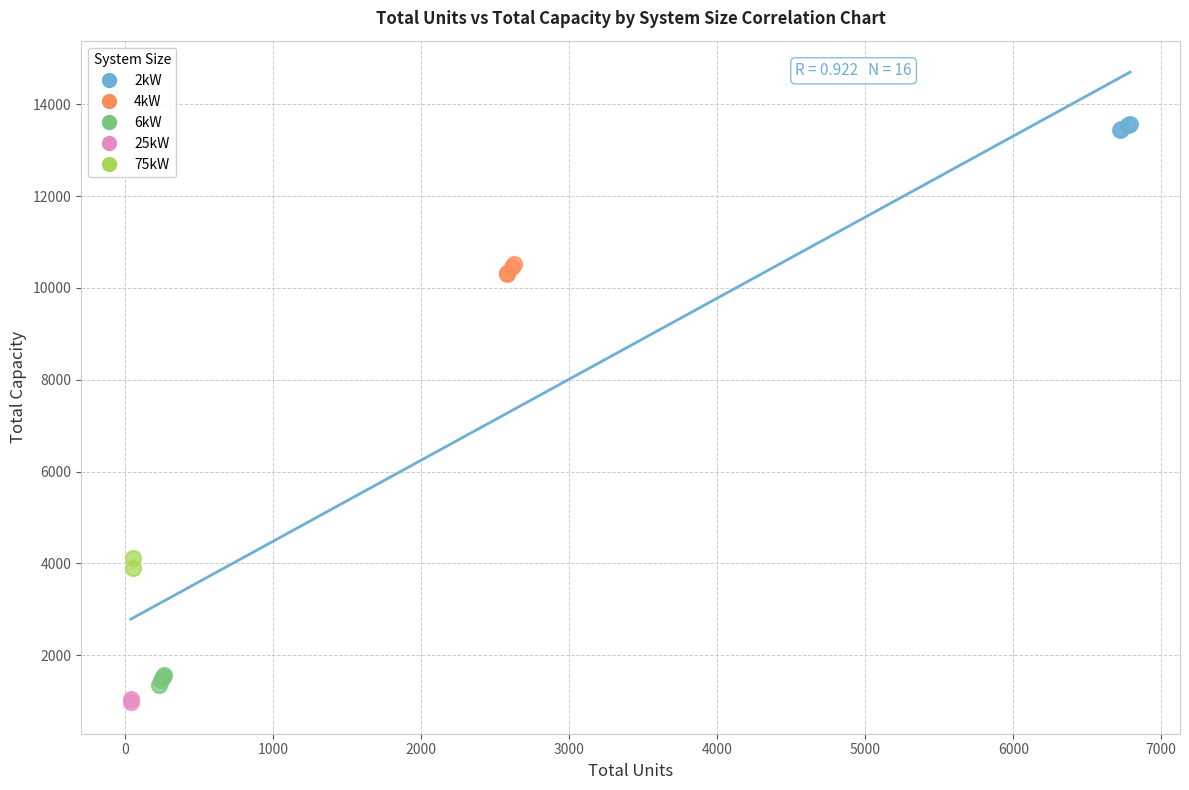

What are all the series names shown in the legend?

2kW, 4kW, 6kW, 25kW, 75kW